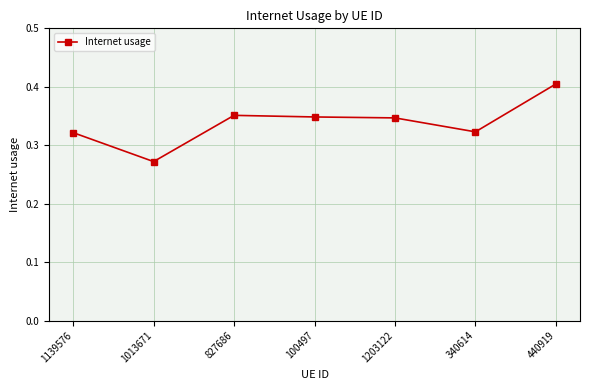

Is it true that the value at 1203122 is 0.2?

False